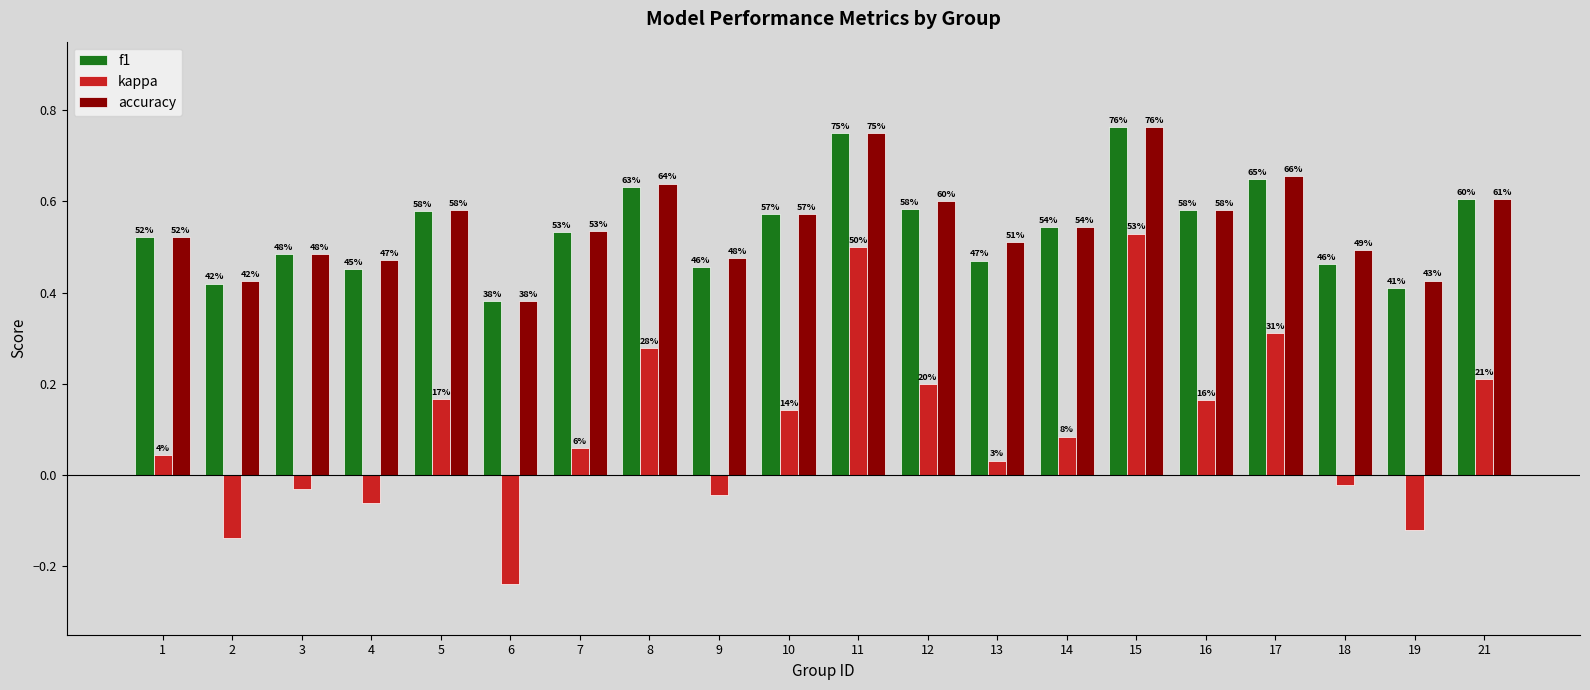

What are all the series names shown in the legend?

f1, kappa, accuracy